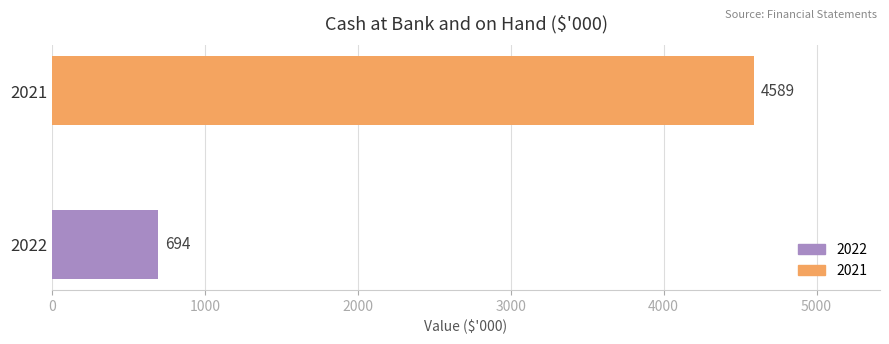

What is the ratio of the value at 2021 to the value at 2022?

6.6